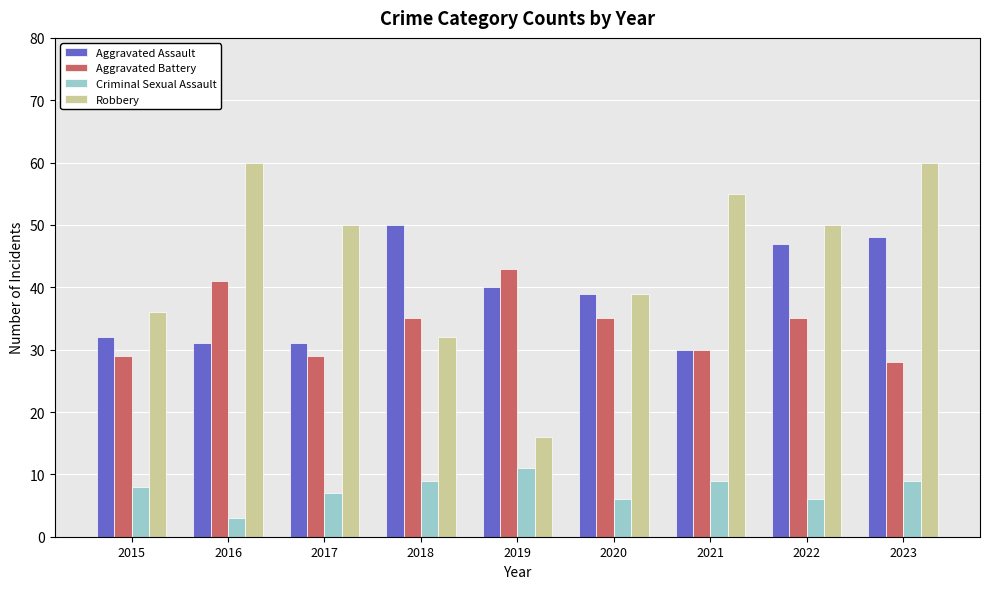

Which series has the largest total across all categories?

Robbery